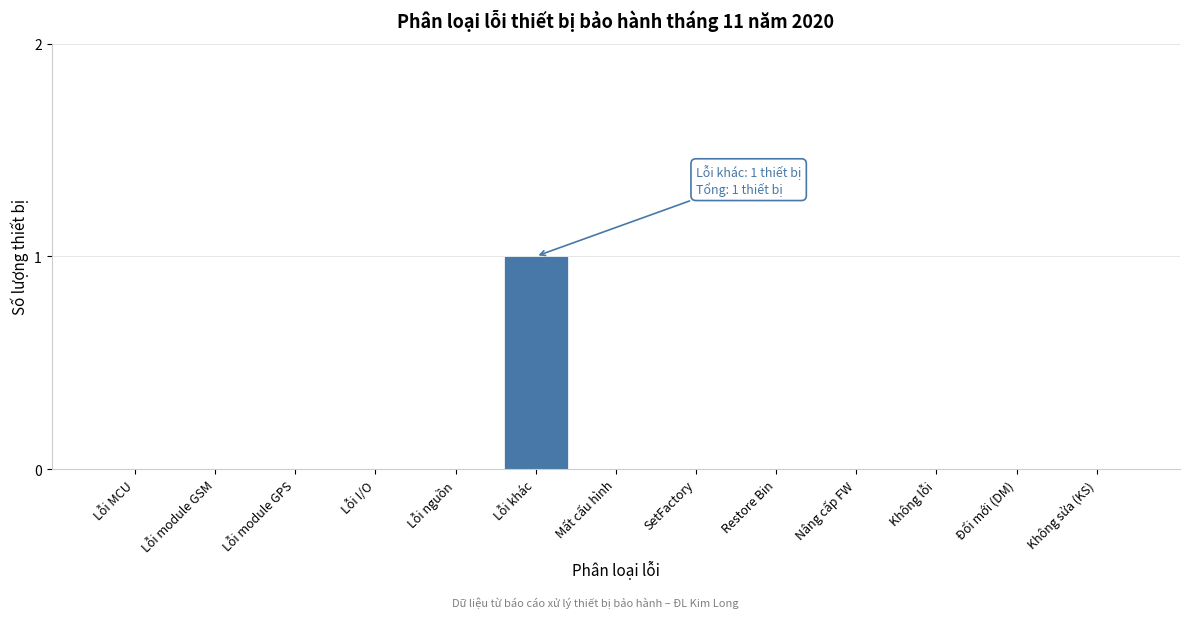

Reading left to right, what are all the values shown in this chart?

Lỗi MCU=0	Lỗi module GSM=0	Lỗi module GPS=0	Lỗi I/O=0	Lỗi nguồn=0	Lỗi khác=1	Mất cấu hình=0	SetFactory=0	Restore Bin=0	Nâng cấp FW=0	Không lỗi=0	Đổi mới (DM)=0	Không sửa (KS)=0